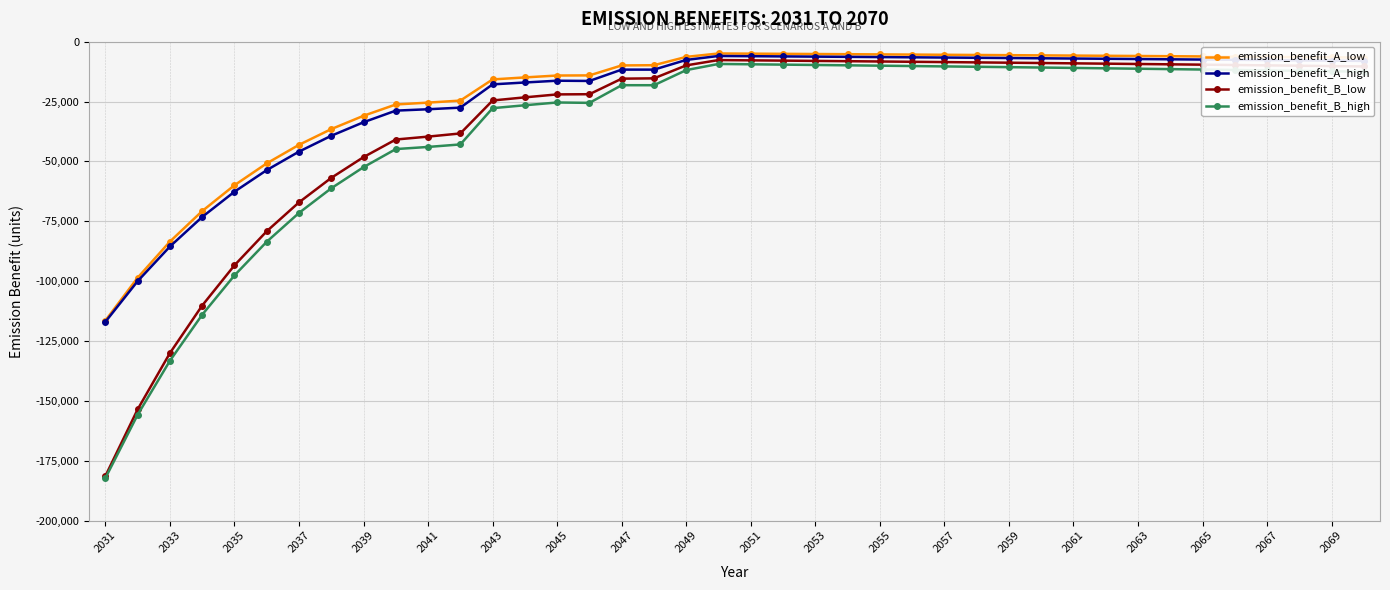

True or false: emission_benefit_A_high and emission_benefit_B_high cross at least once.

False